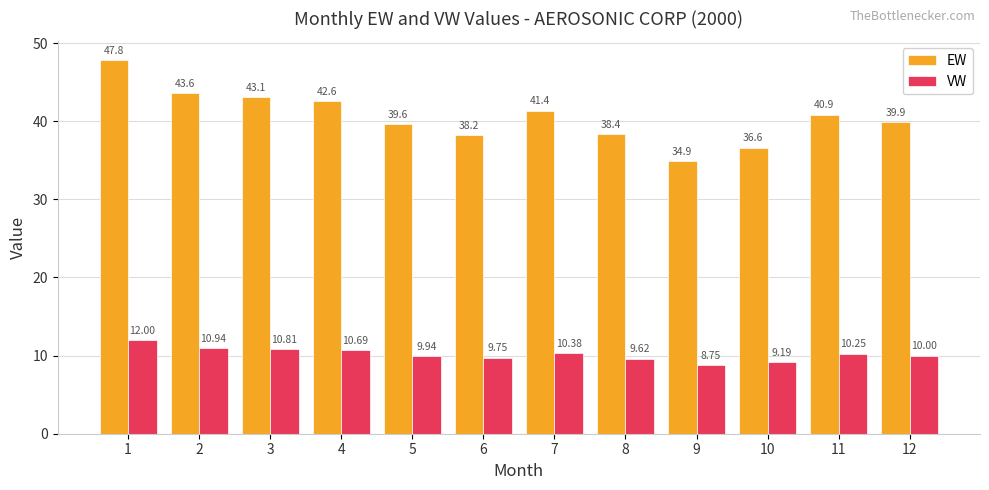

What is the difference between the VW values at 7 and 11?

0.1